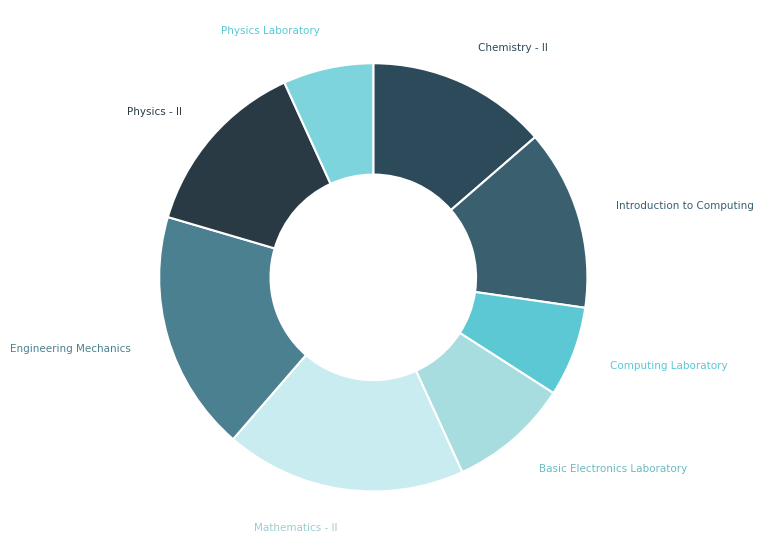

What is the ratio of the value at Physics - II to the value at Introduction to Computing?

1.0